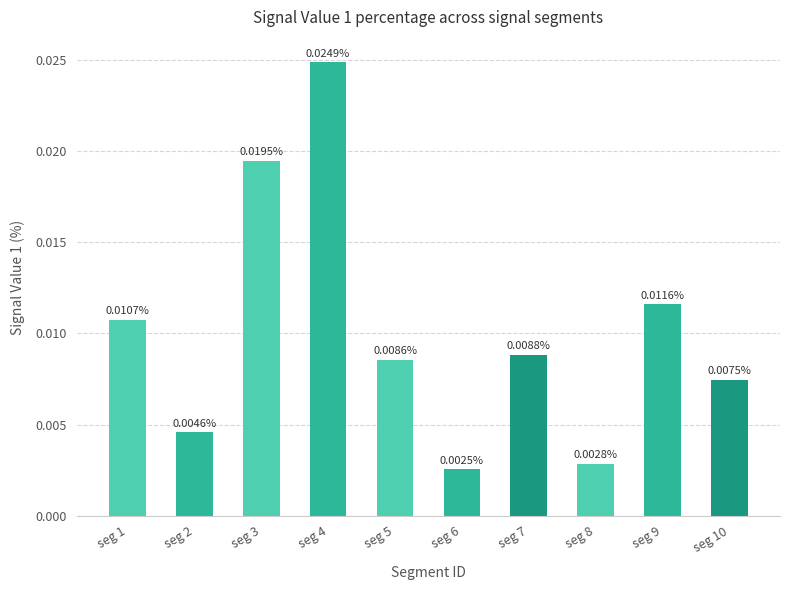

Rank the categories by value from highest to lowest.

seg 4, seg 3, seg 9, seg 1, seg 7, seg 5, seg 10, seg 2, seg 8, seg 6